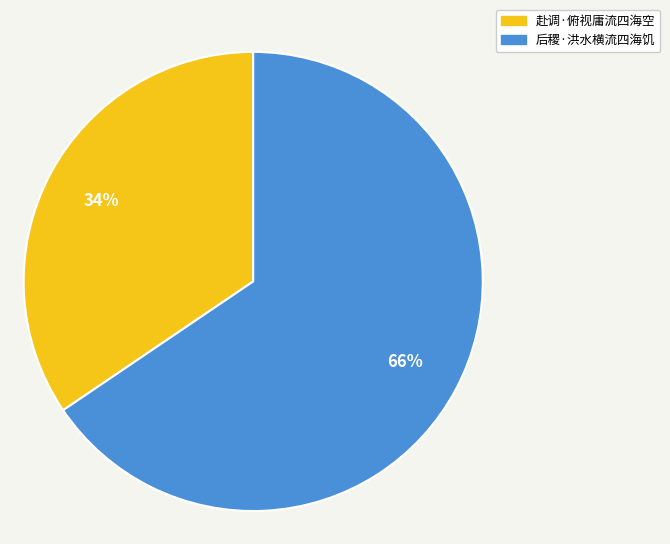

Does 后稷·洪水横流四海饥 represent more than half of the total?

Yes